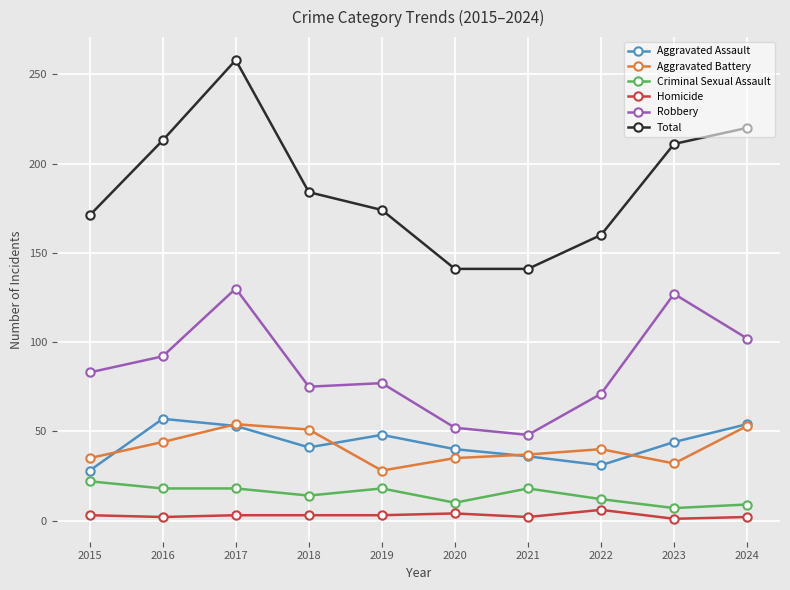

How many data points does each series have?

10